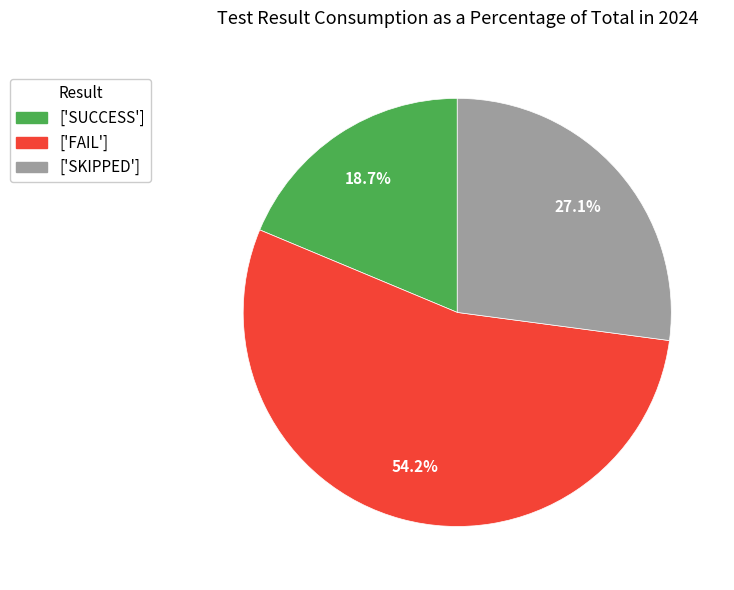

Does any single category account for the majority?

Yes